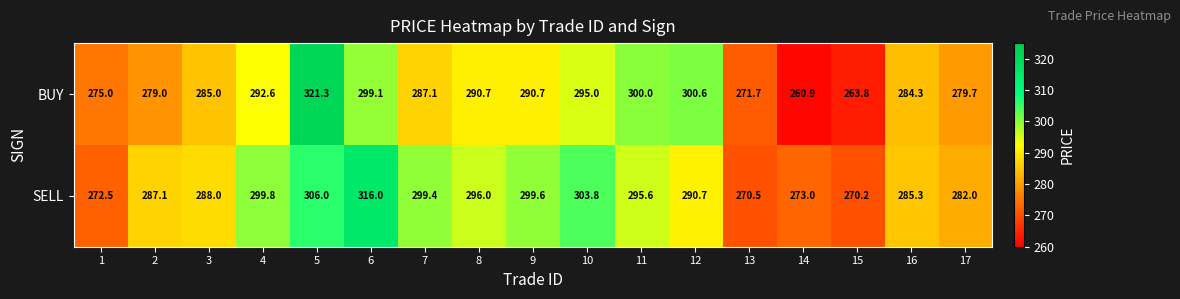

Which series has the widest spread of values?

BUY